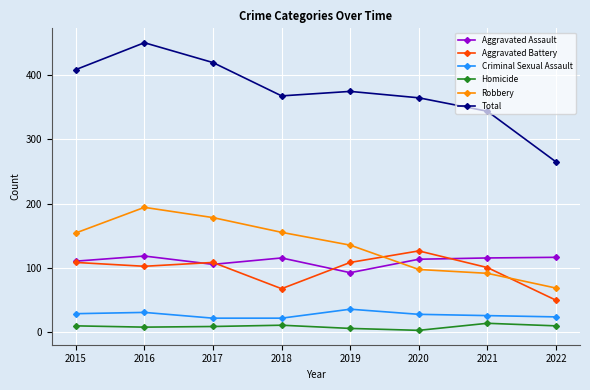

What are all the series names shown in the legend?

Aggravated Assault, Aggravated Battery, Criminal Sexual Assault, Homicide, Robbery, Total